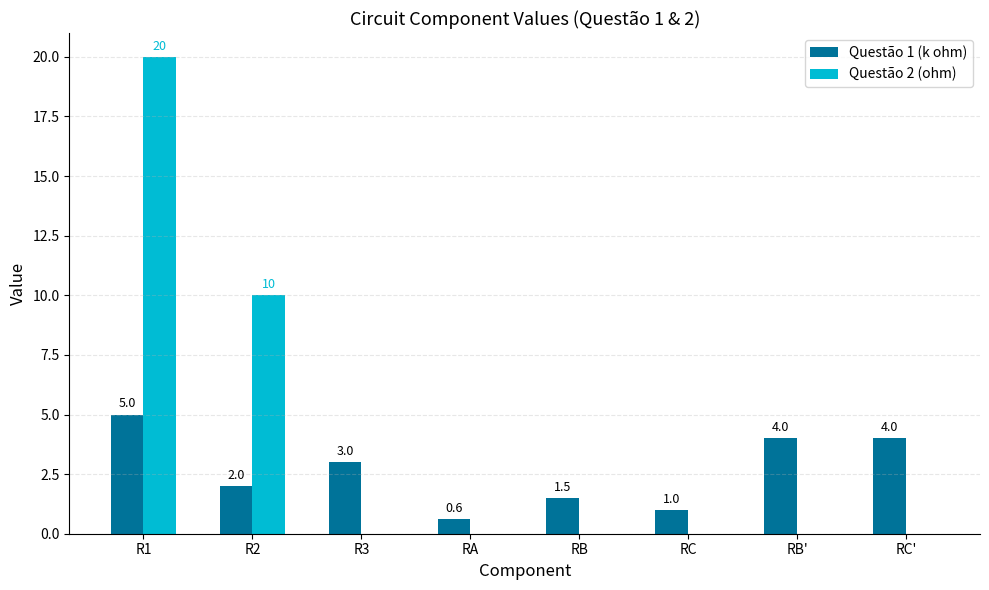

Count the number of data series in this chart.

2